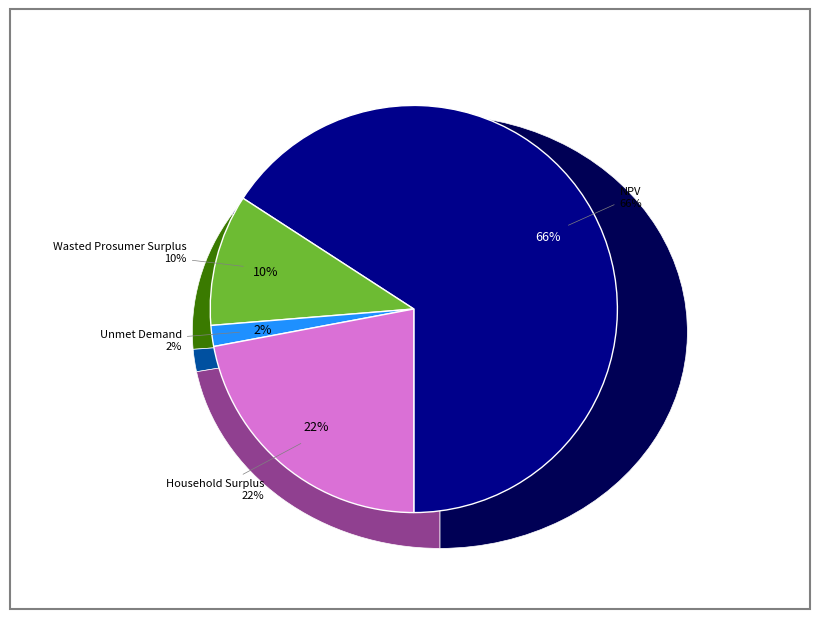

Is it true that Household Surplus is 22% of the pie?

True